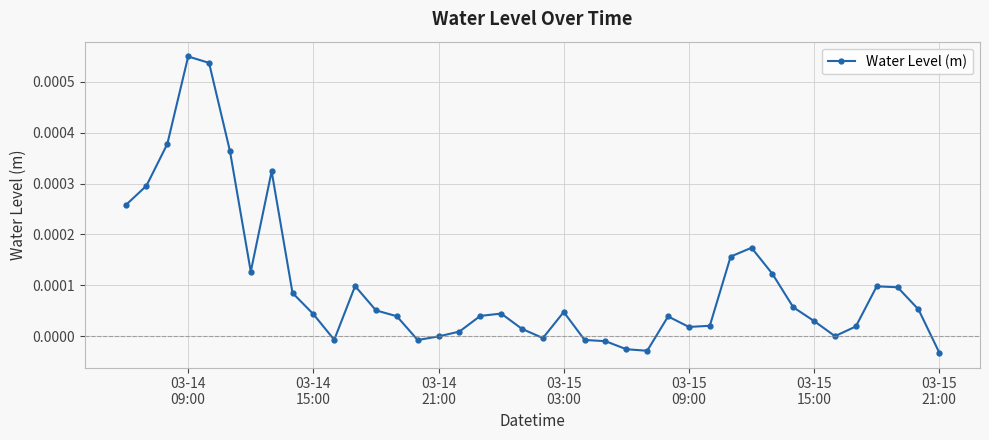

True or false: there are more than 1 points higher than both neighbors.

True